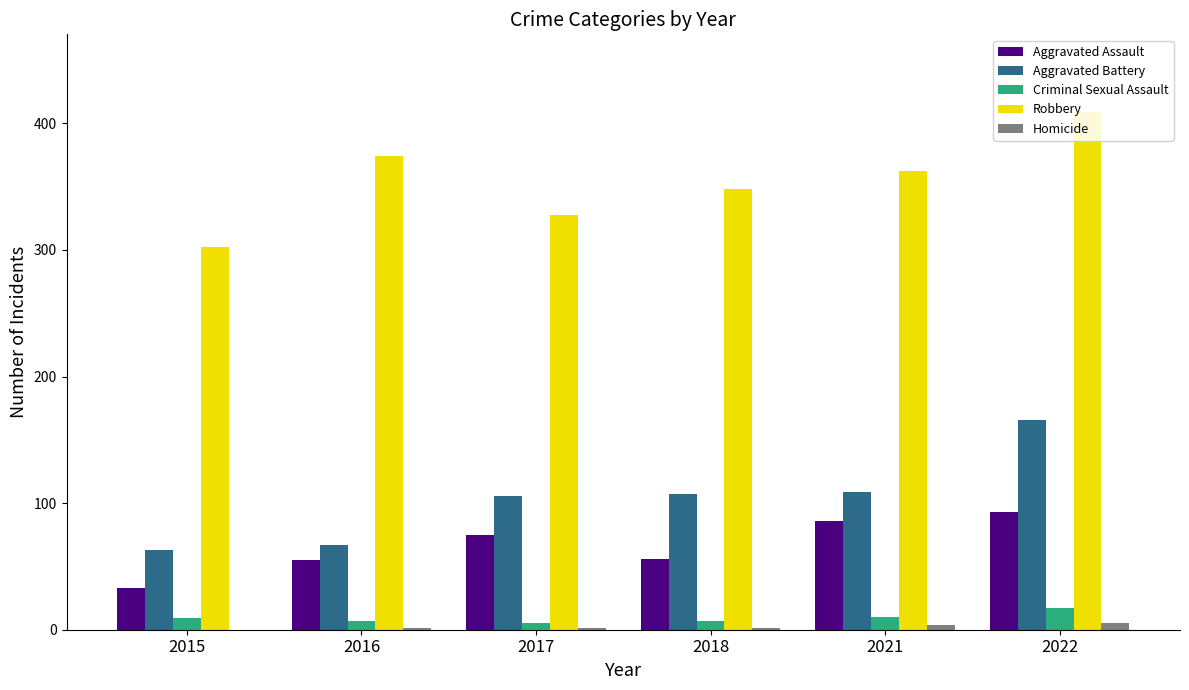

Is it true that Aggravated Battery equals 68 at 2017?

False